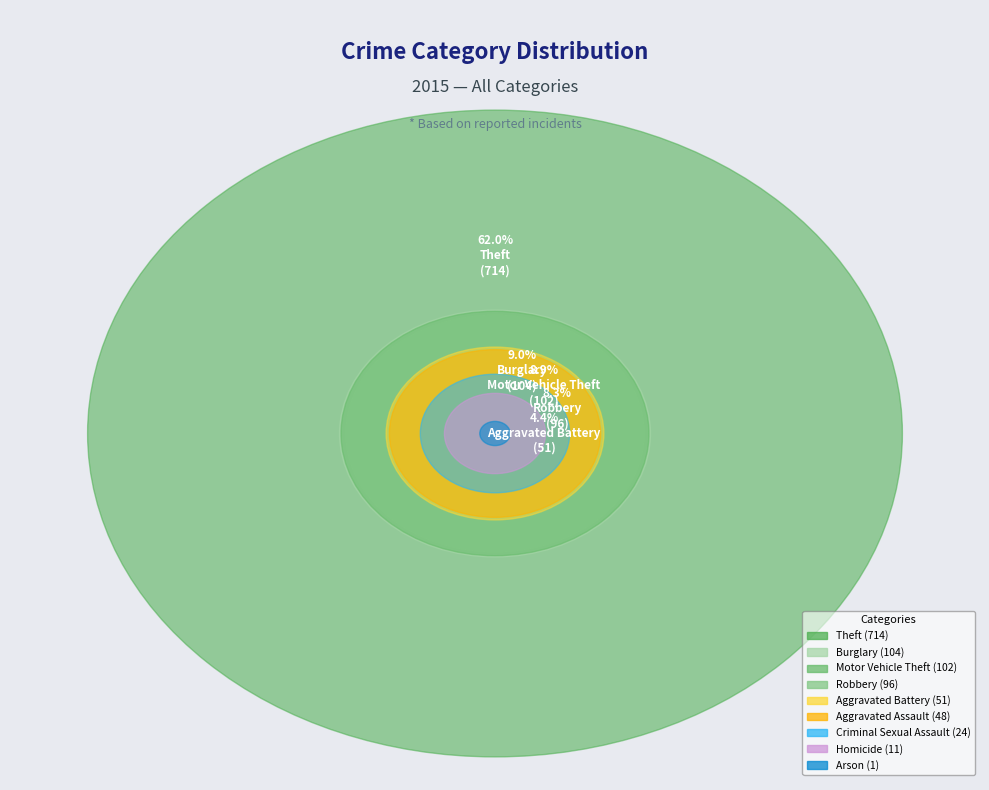

Combined, what portion of the pie is Burglary and Robbery?

17.4%